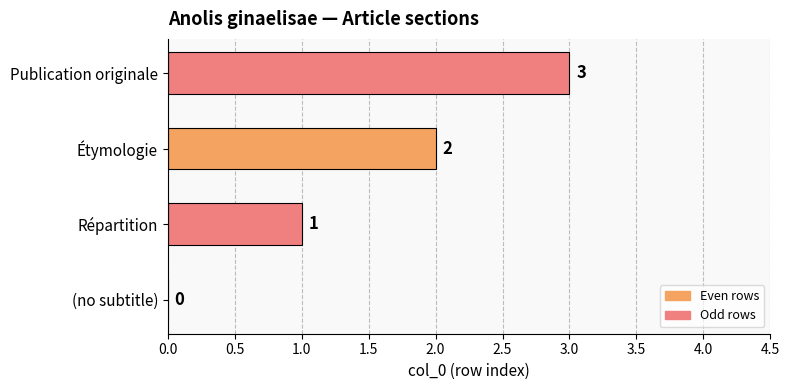

How many values are between 1 and 3?

3